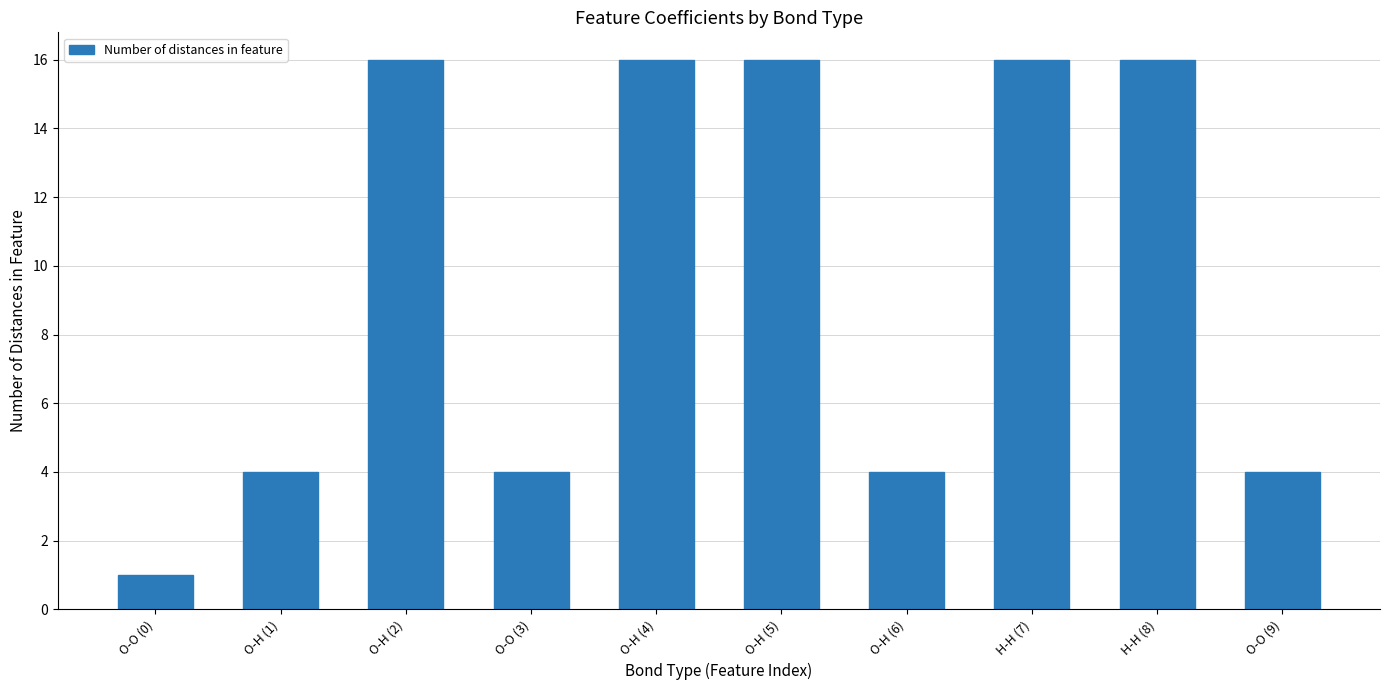

What is the difference between the maximum and minimum values?

15